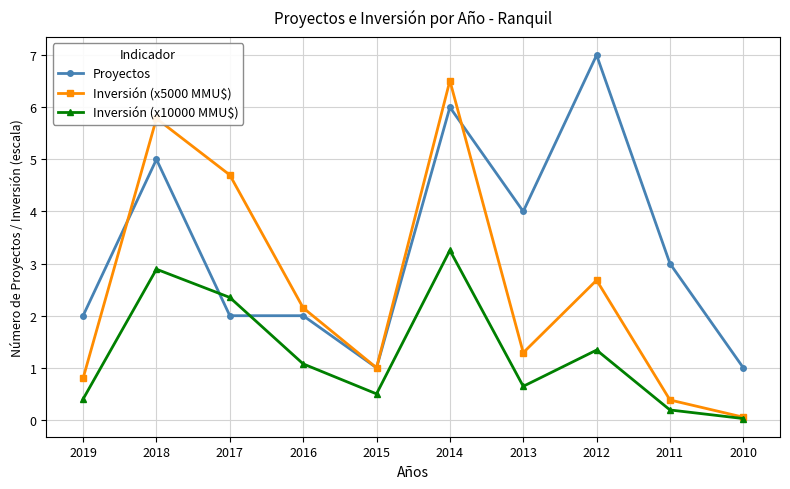

What is the sum of all Inversión (x5000 MMU$) values?

25.4